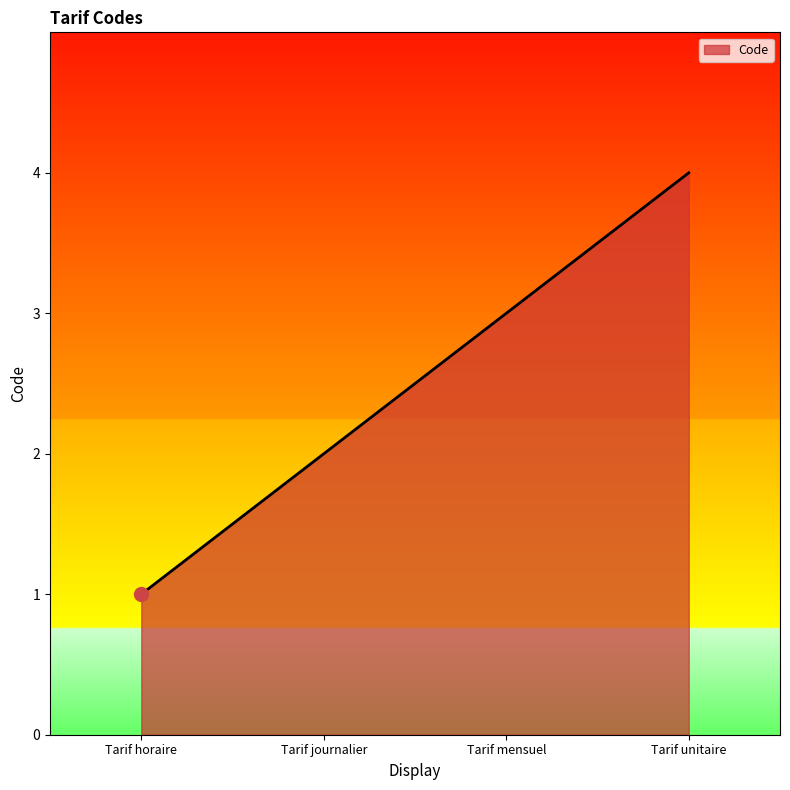

List the labels in order of value, largest first.

Tarif unitaire, Tarif mensuel, Tarif journalier, Tarif horaire